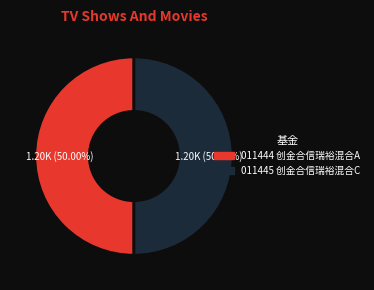

To the nearest percent, what is the difference between the largest and smallest slice percentages?

0%